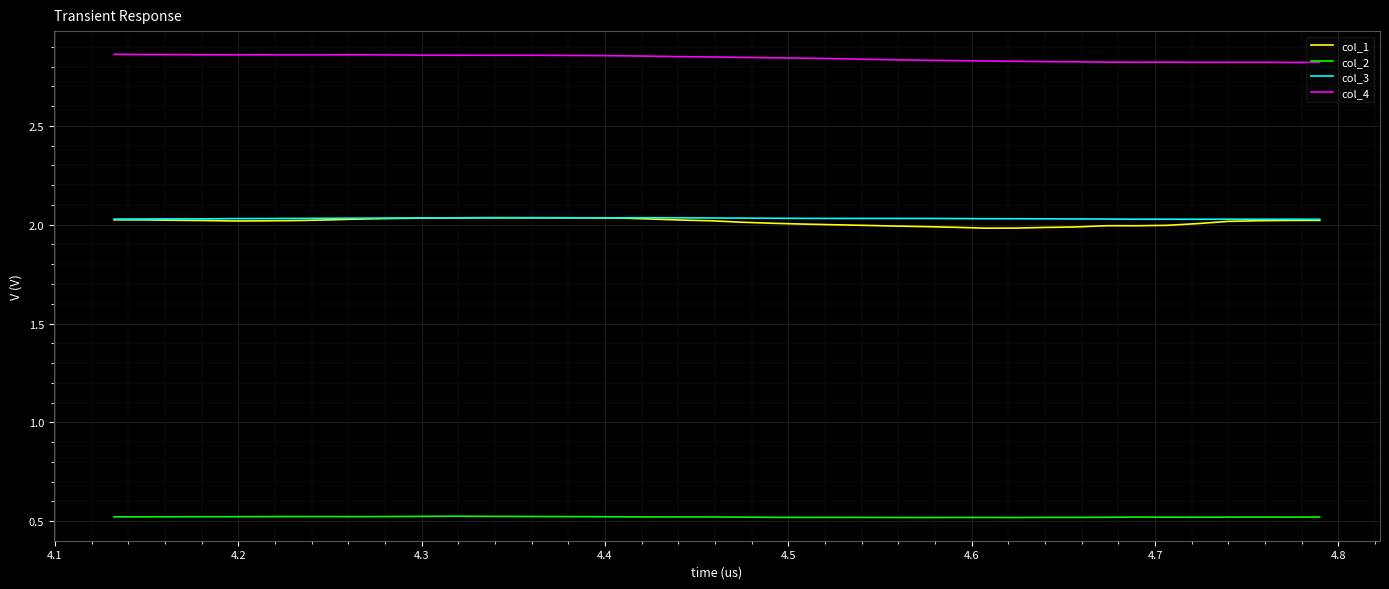

What is the smallest value displayed?

0.5